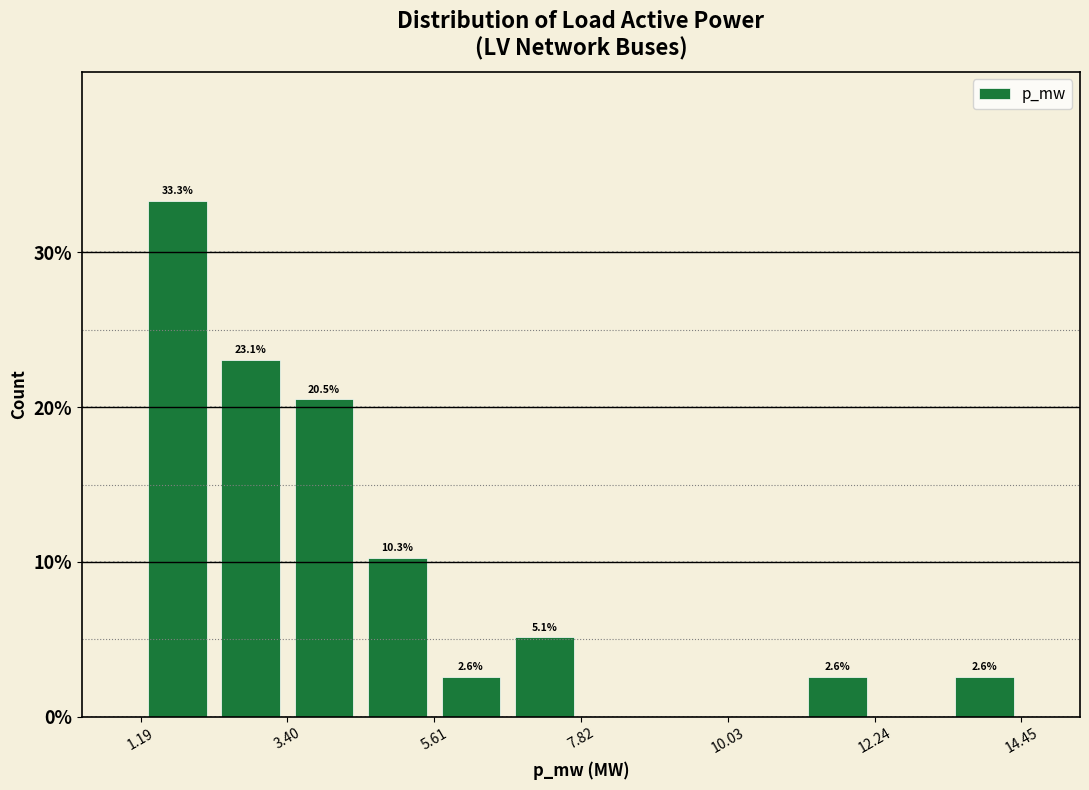

Around what value on the x-axis is the tallest bar? Give the approximate position of its centre, as read against the axis.

1.5